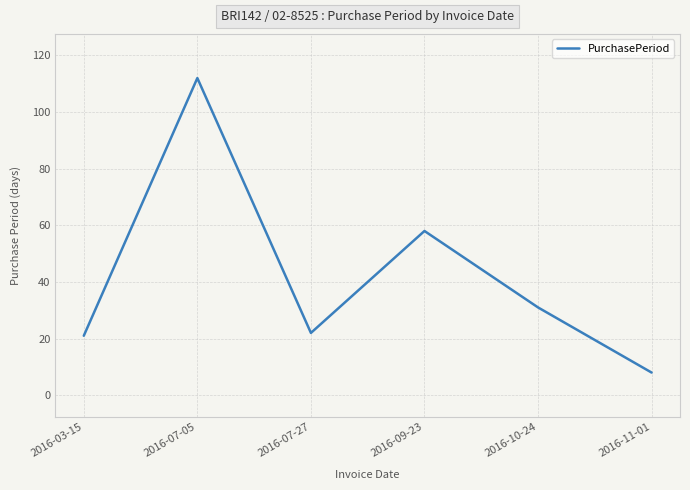

The chart shows a value of 24 at 2016-07-05. True or false?

False